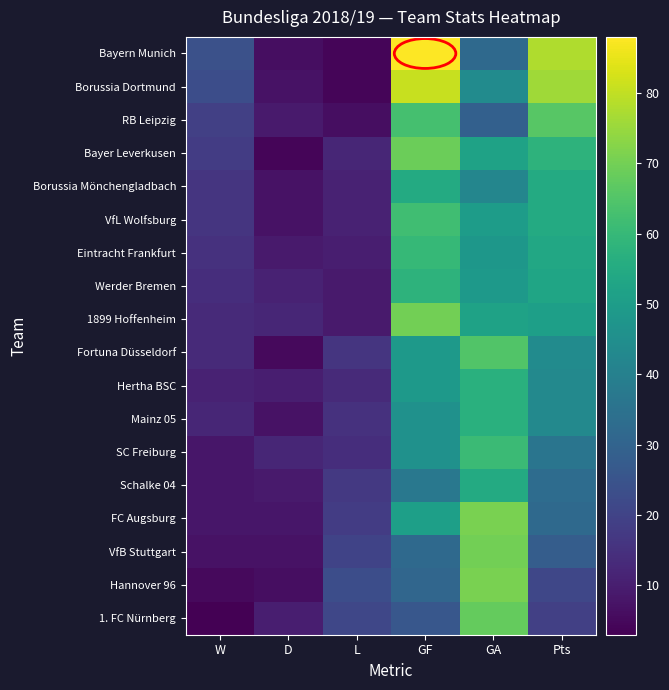

At how many categories does at least one series exceed 81?

1